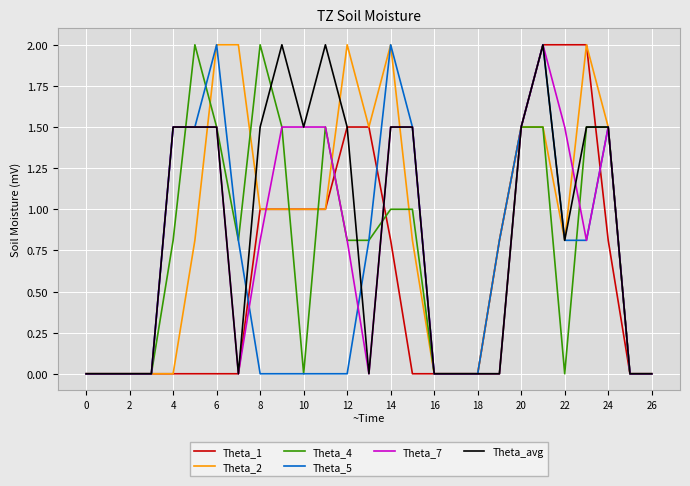

How many series are shown in this chart?

6